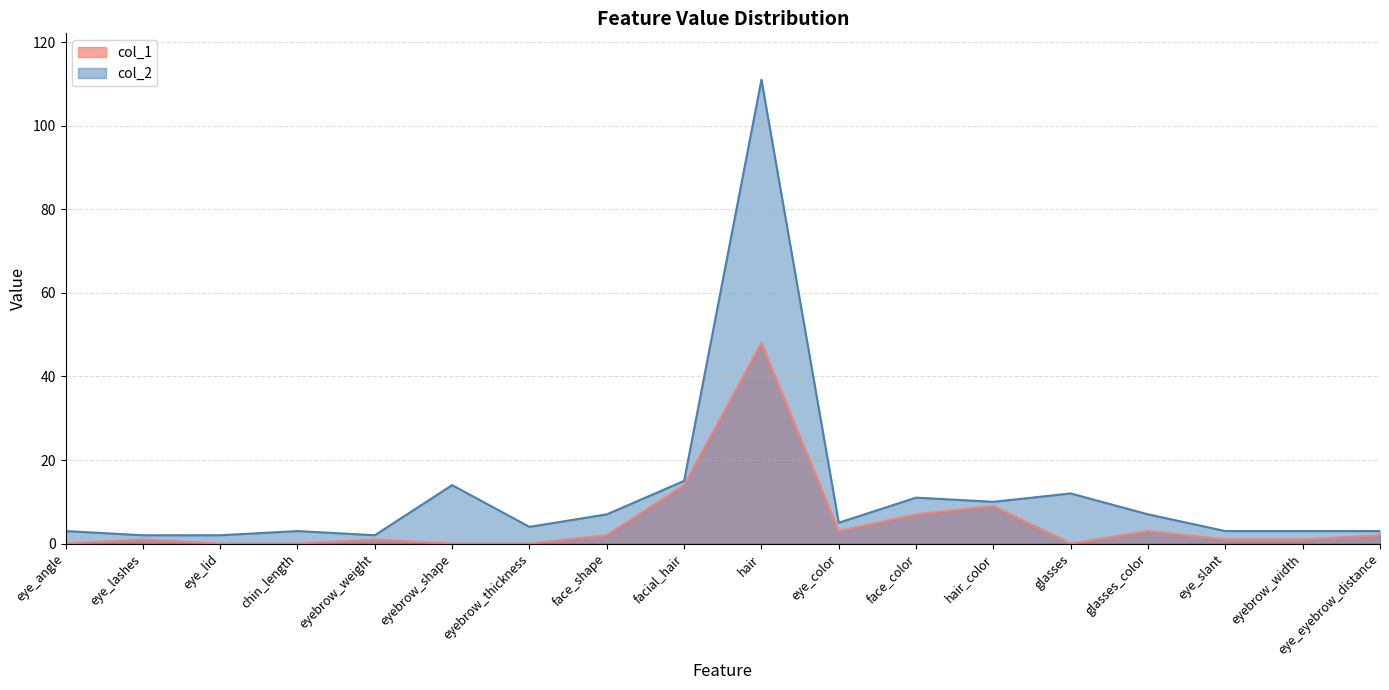

At which category is the sum across all series the highest?

hair